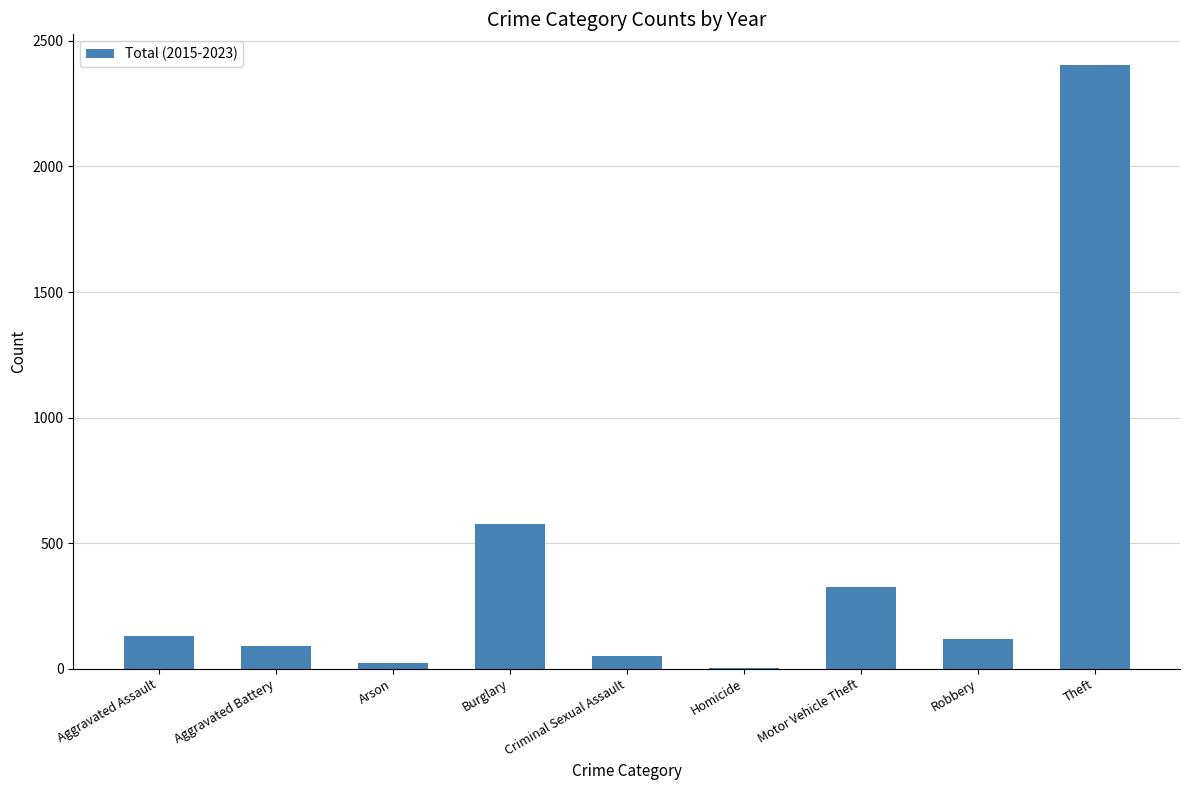

The value at Aggravated Assault is 131. True or false?

True